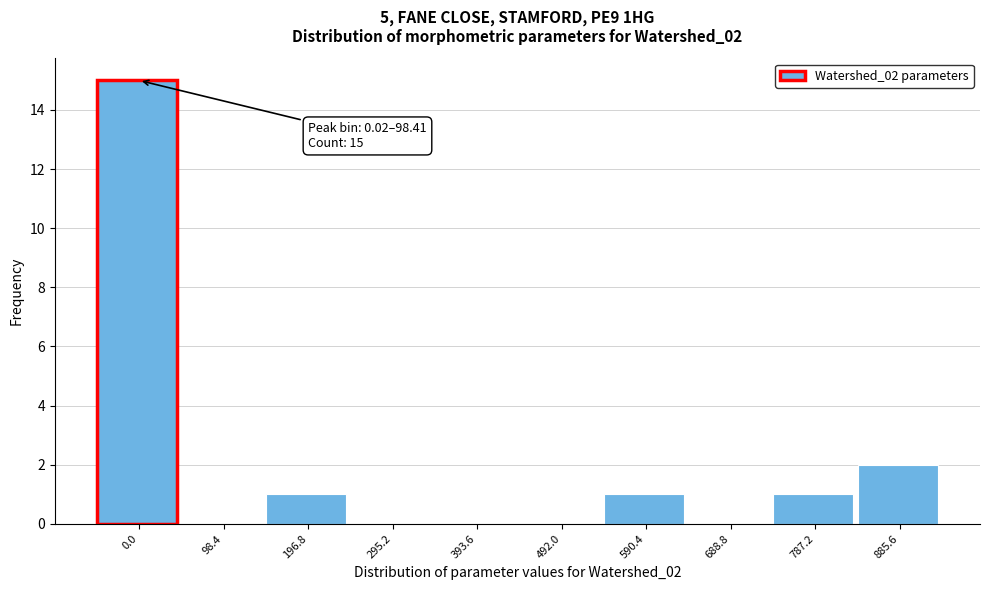

Reading right to left, what are all the values shown in this chart?

885.6=2	787.2=1	688.8=0	590.4=1	492.0=0	393.6=0	295.2=0	196.8=1	98.4=0	0.0=15